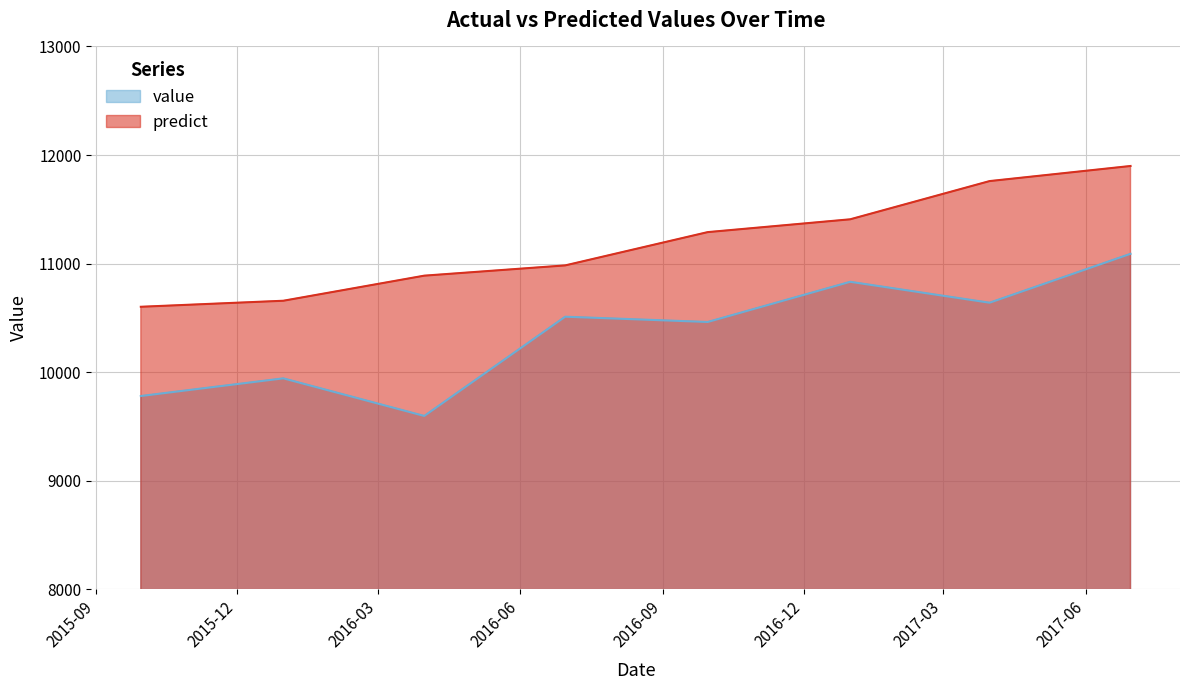

Does the chart have visible grid lines?

Yes